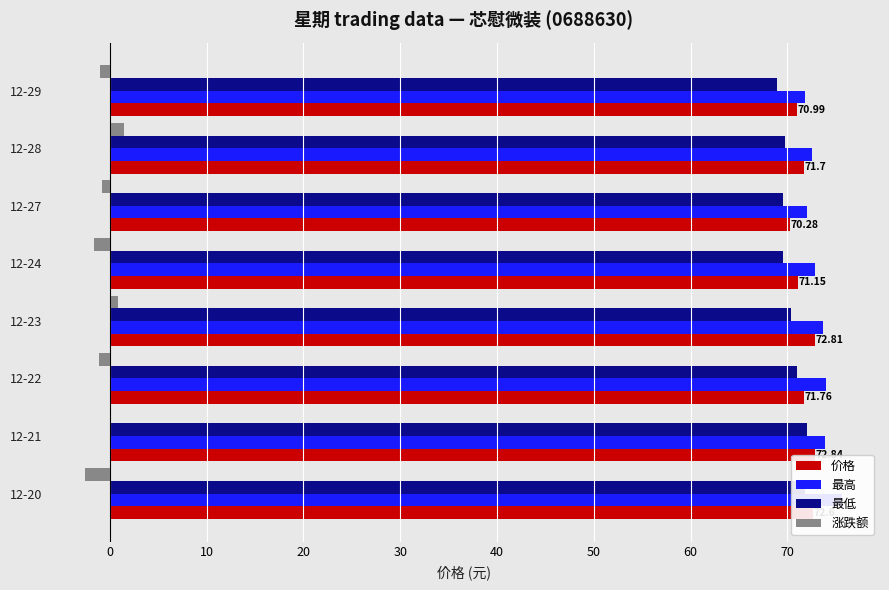

Does the chart contain stacked bars?

No